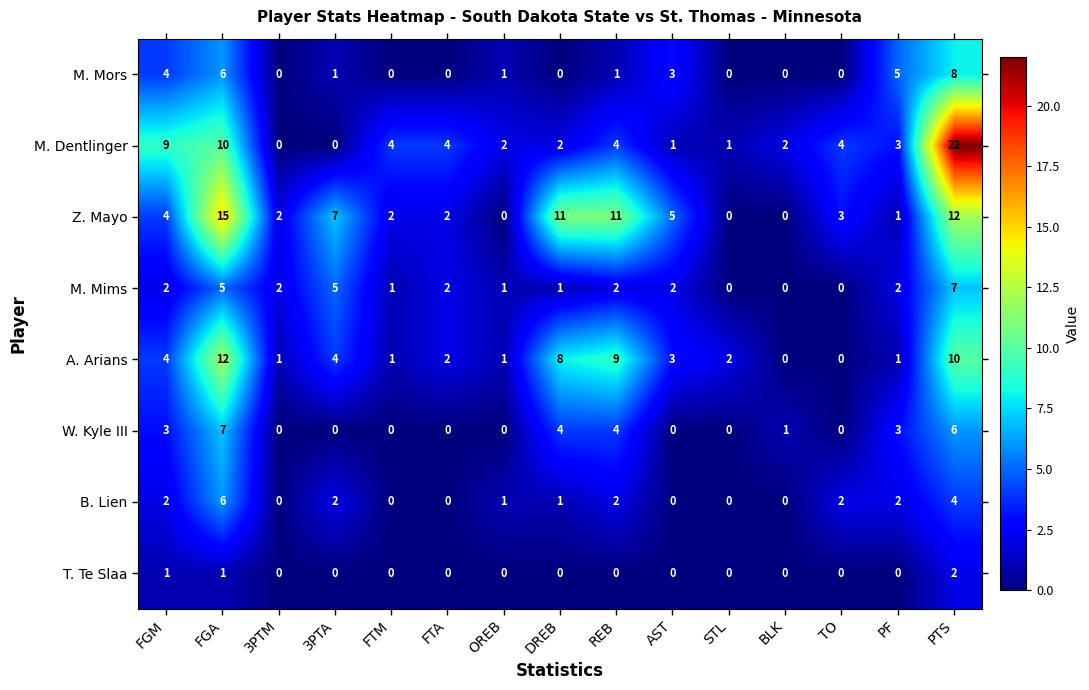

Which series changed the most between 3PTA and REB?

A. Arians